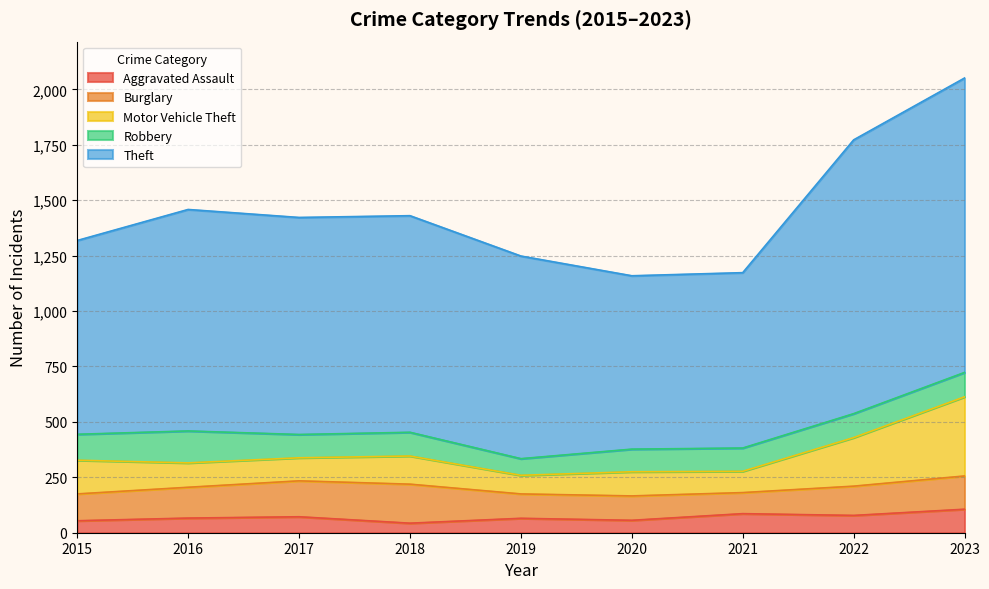

At which label does Burglary first exceed 132?

2016